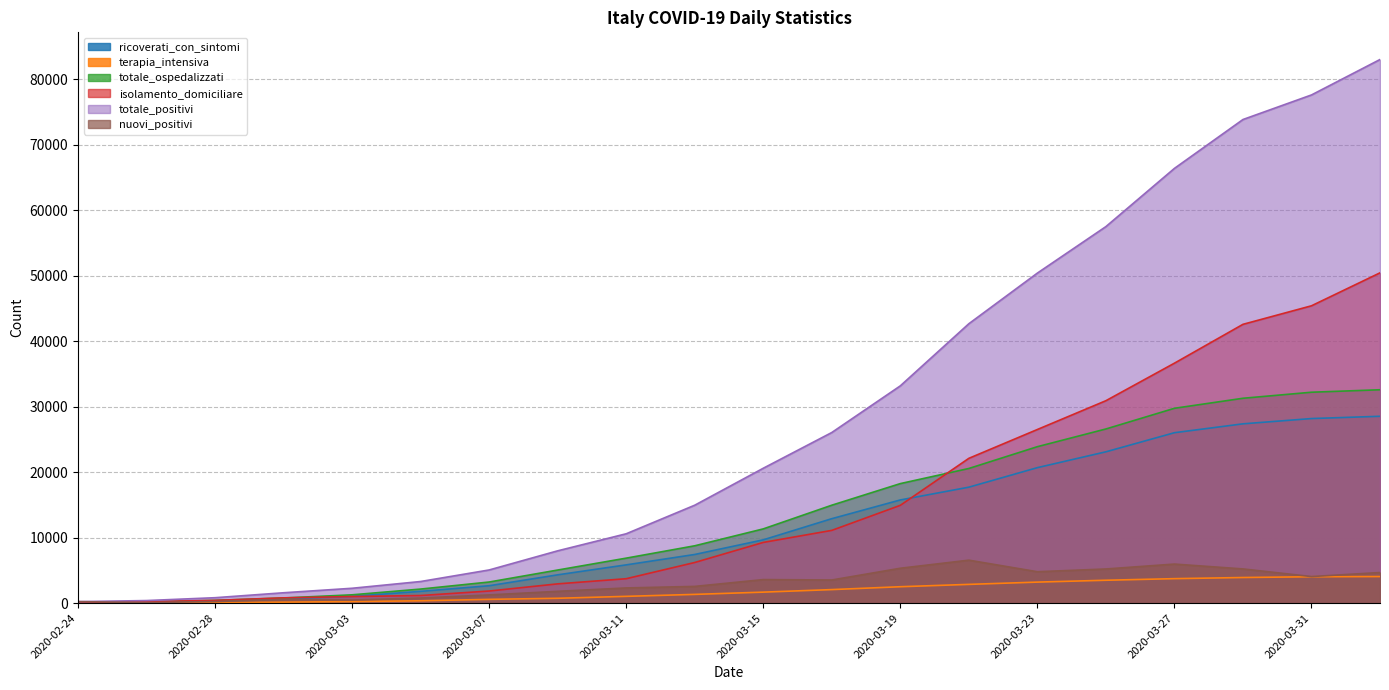

At 2020-03-31, list the series in order from largest to smallest.

totale_positivi, isolamento_domiciliare, totale_ospedalizzati, ricoverati_con_sintomi, nuovi_positivi, terapia_intensiva